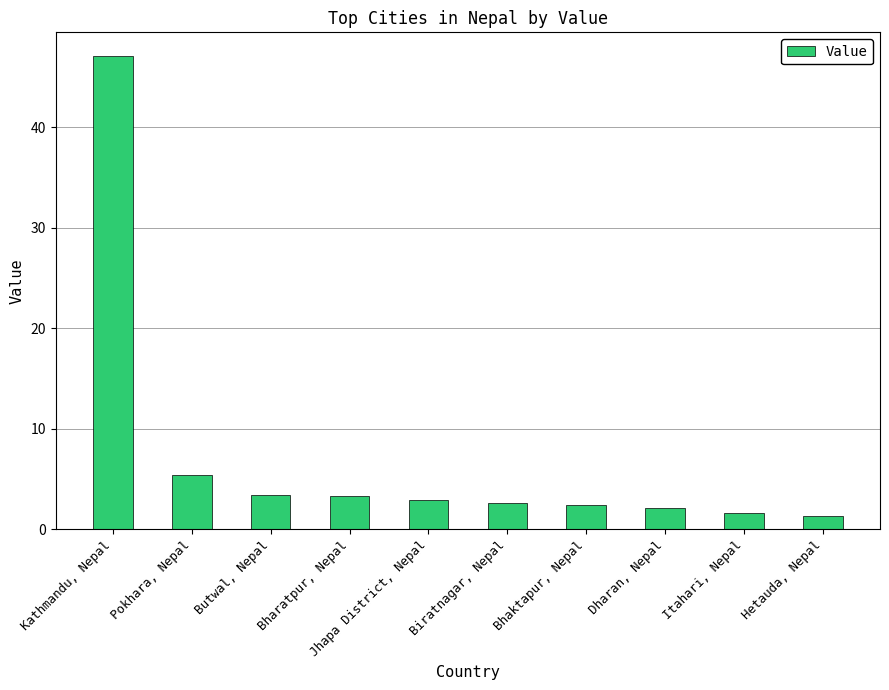

What is the sum of all values?

72.1